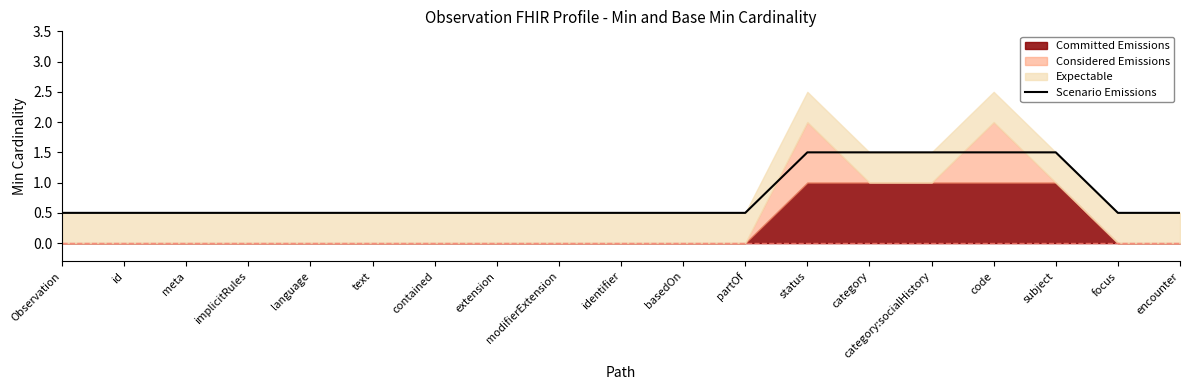

What is the highest value of the Scenario Emissions series?

1.5